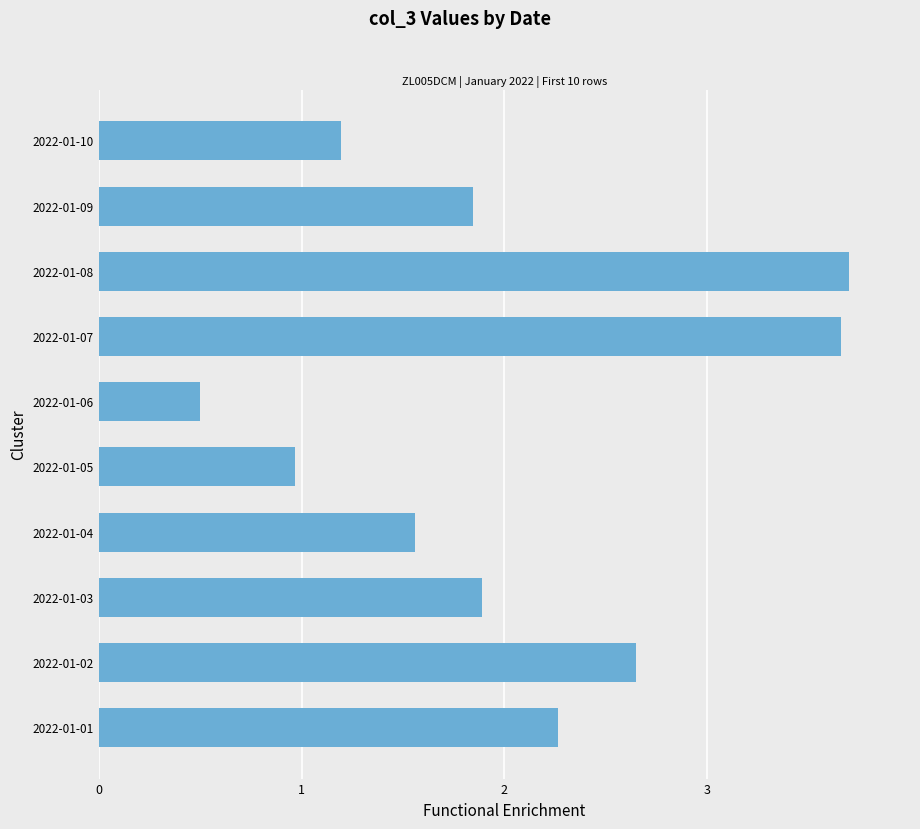

The value at 2022-01-01 is 1.1. True or false?

False